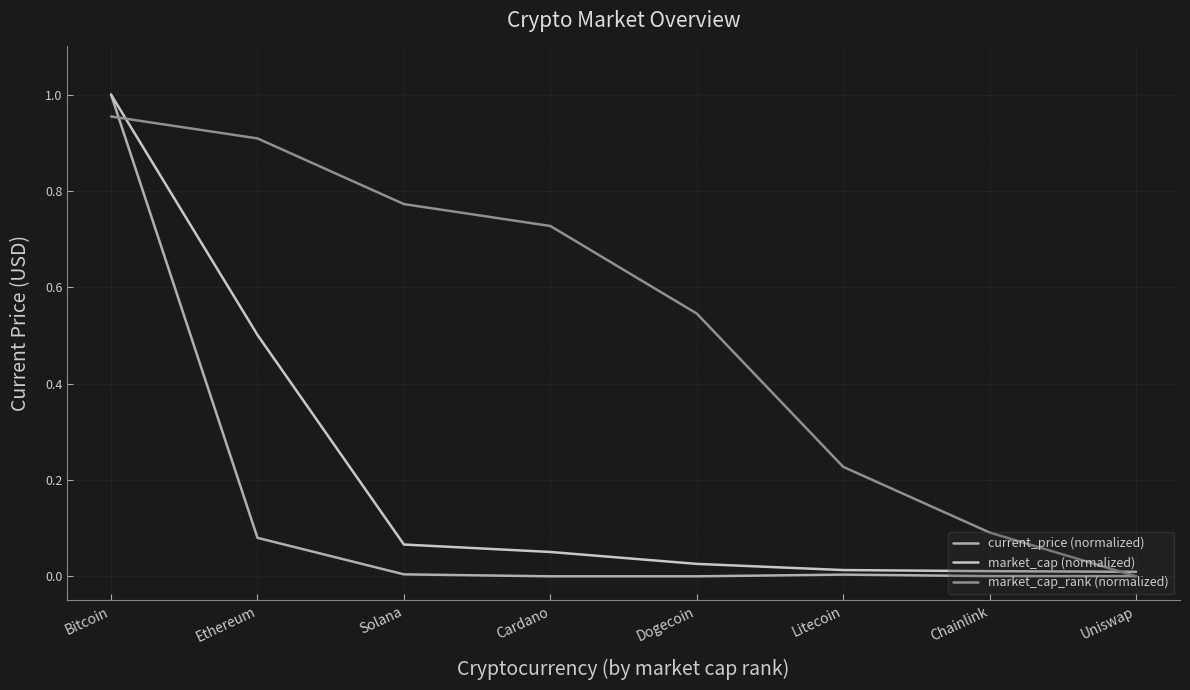

Is it true that market_cap_rank (normalized) equals 0.9 at Ethereum?

True